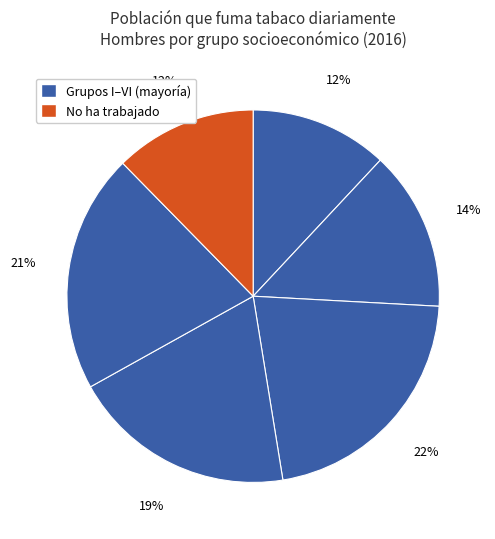

To the nearest percent, what is the average slice percentage?

17%